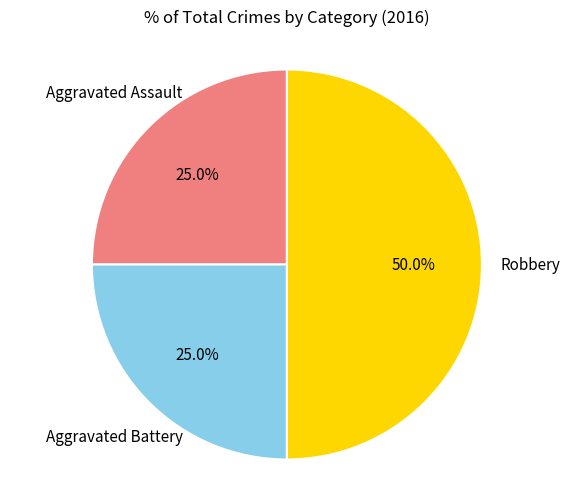

Does any single category account for the majority?

No